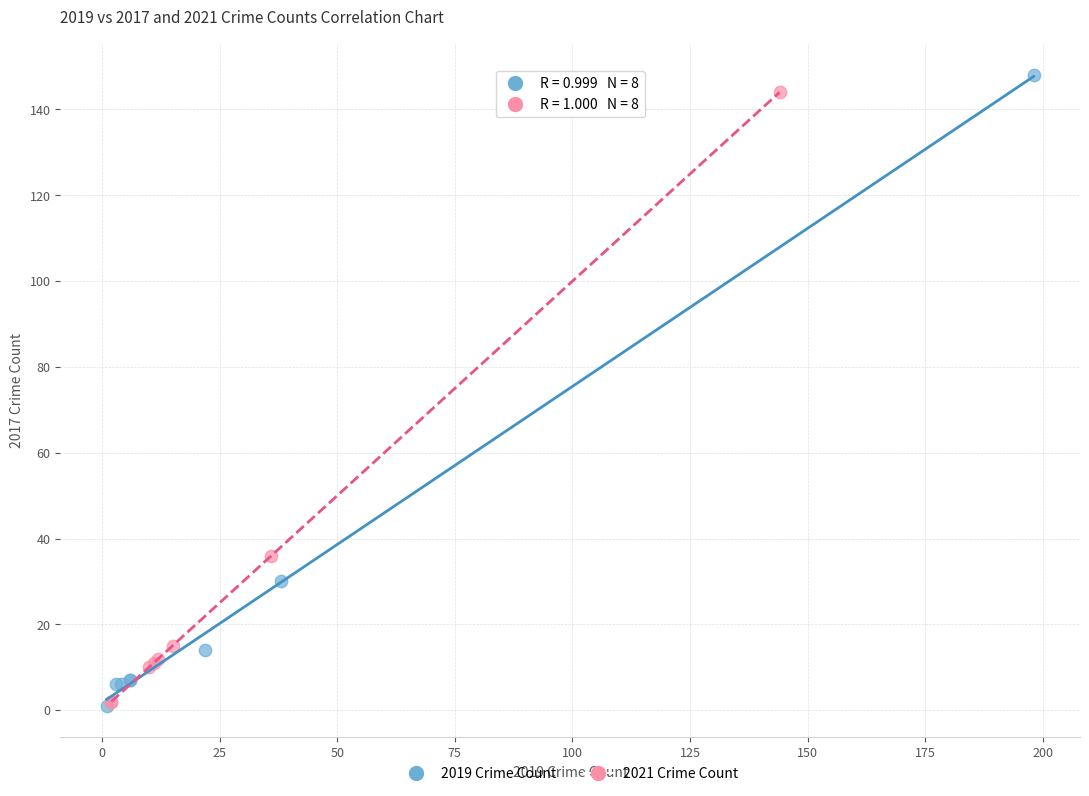

Which series has the widest spread of Y values?

2019 Crime Count